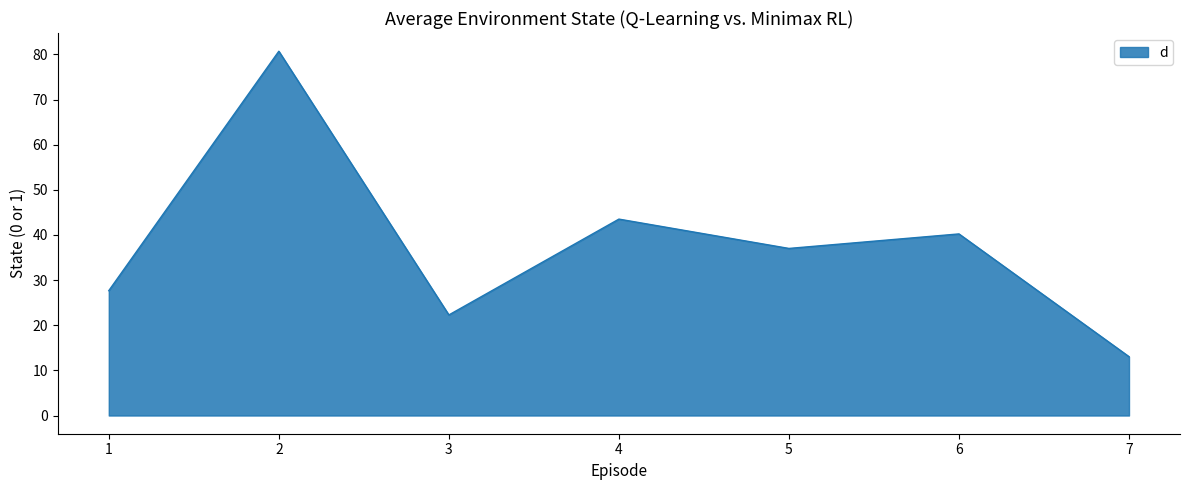

List the labels in order of value, smallest first.

7, 3, 1, 5, 6, 4, 2